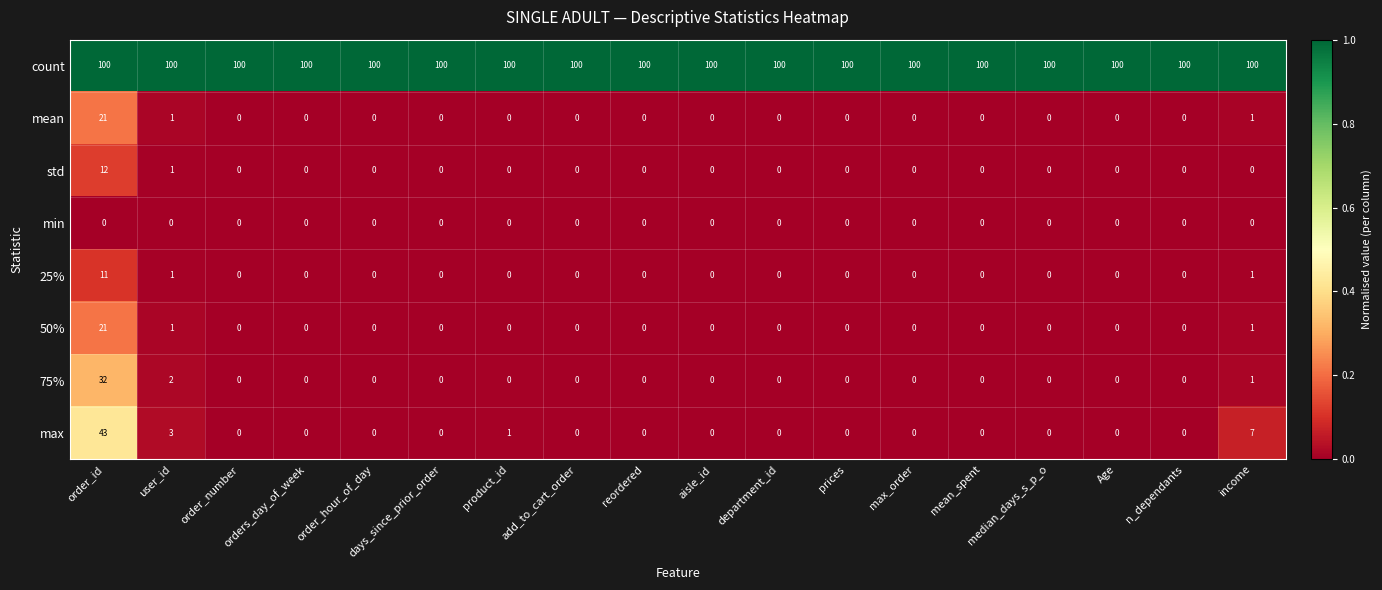

At which category is the sum across all series the highest?

order_id